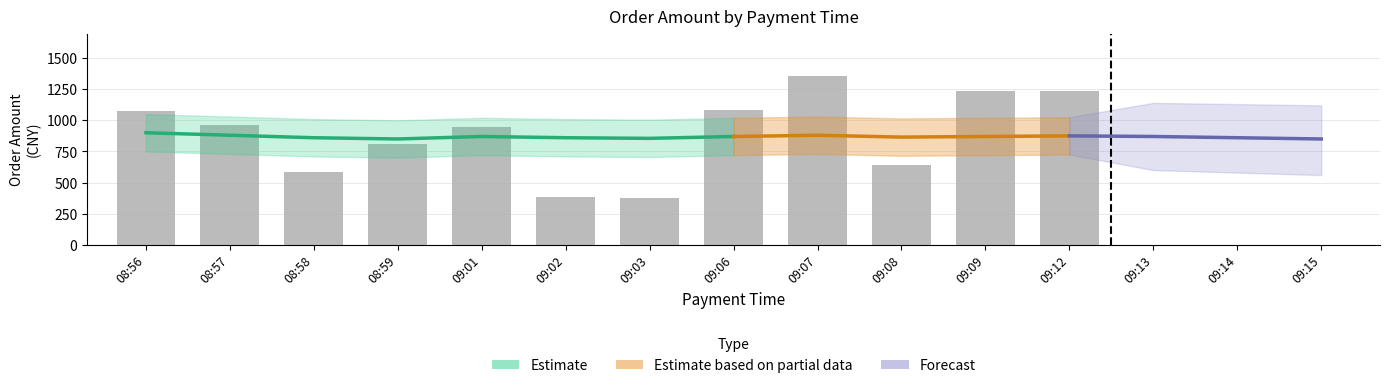

How many data points in 订单总金额 are less than 959?

6